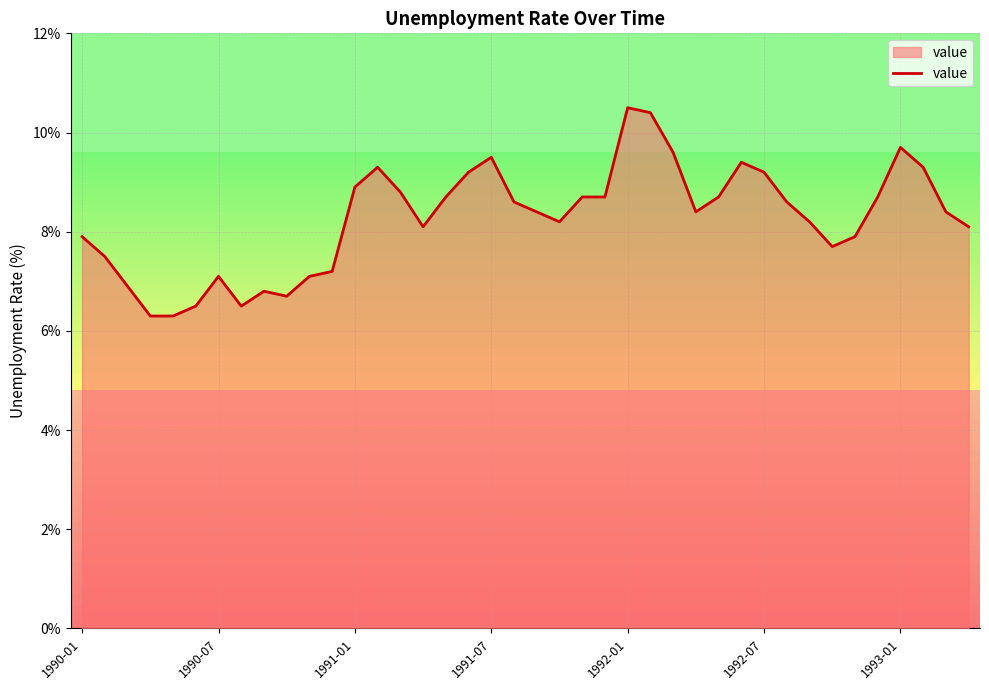

At which label is the value closest to 8?

1990-01